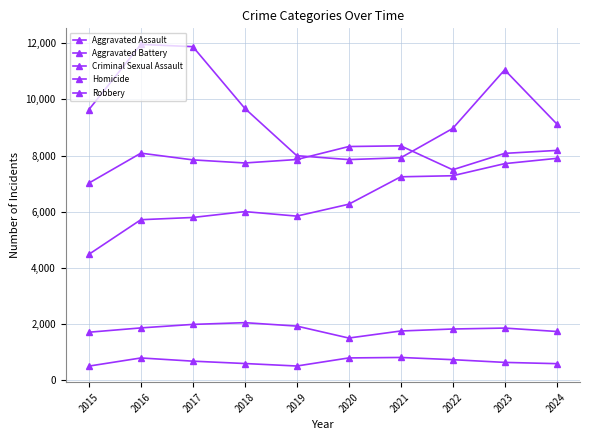

Does the chart have visible grid lines?

Yes